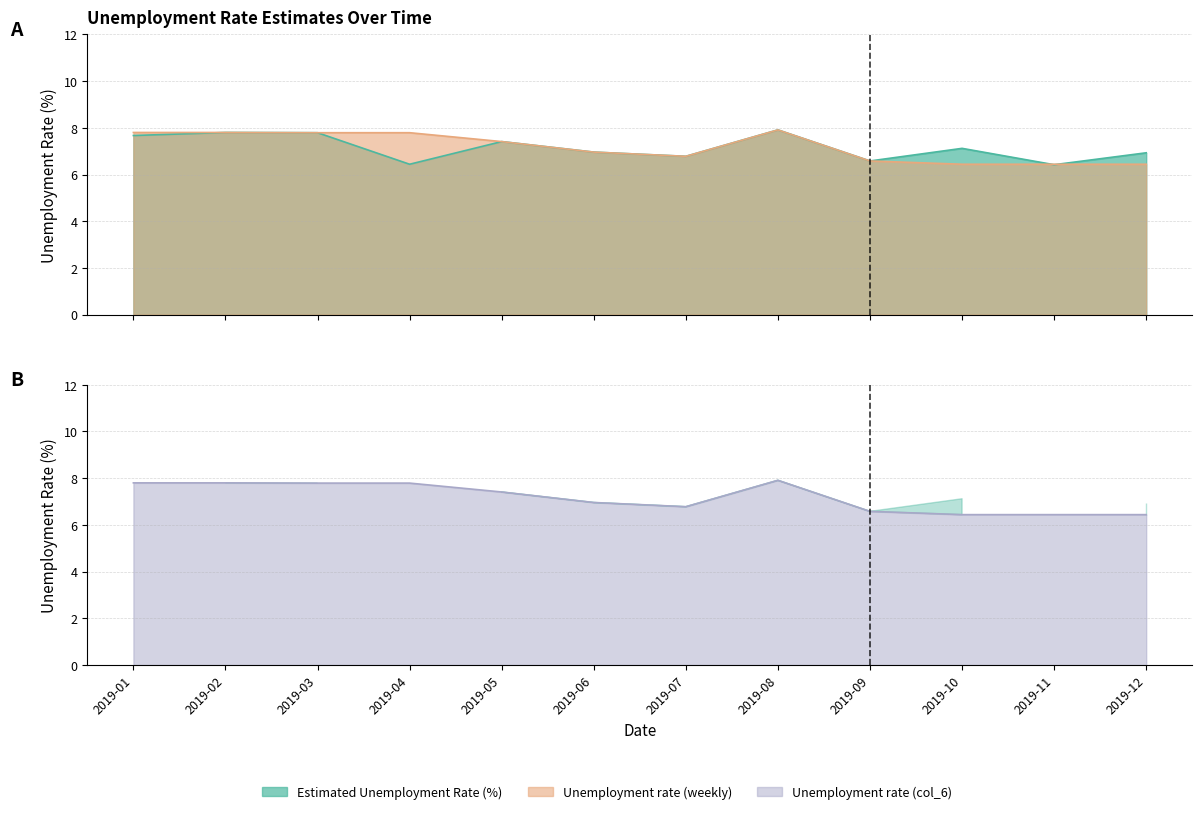

Reading left to right, list all the values displayed in this chart.

Estimated Unemployment Rate (%): 7.7	7.8	7.8	6.4	7.4	7.0	6.8	7.9	6.6	7.1	6.4	6.9
Unemployment rate (weekly): 7.8	7.8	7.8	7.8	7.4	7.0	6.8	7.9	6.6	6.4	6.4	6.4
Unemployment rate (col_6): 7.8	7.8	7.8	7.8	7.4	7.0	6.8	7.9	6.6	6.4	6.4	6.4